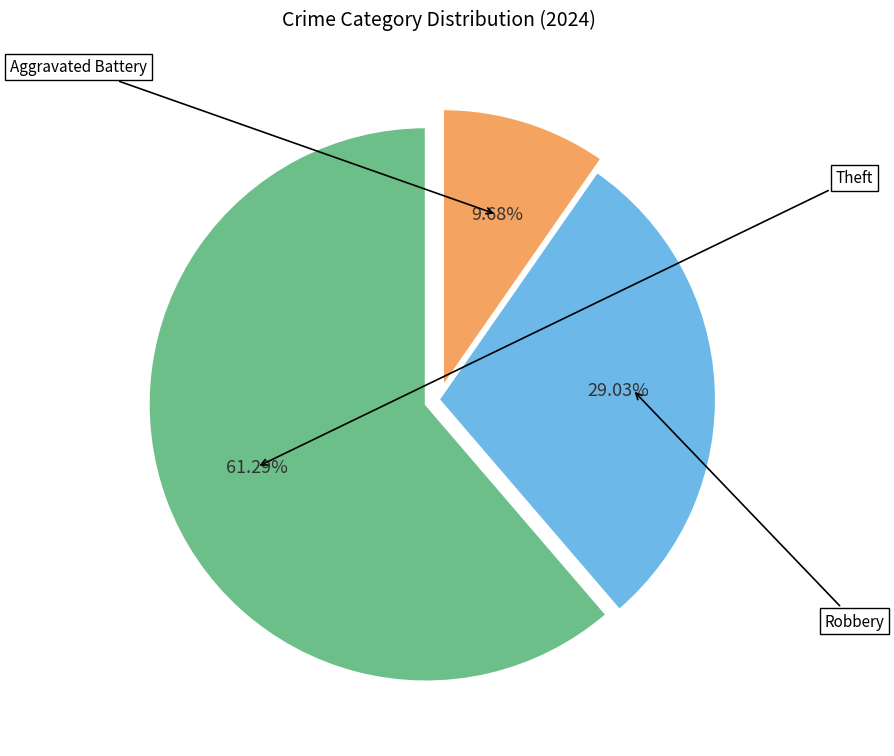

Approximately how many times larger is the value at Theft compared to Aggravated Battery?

6.3